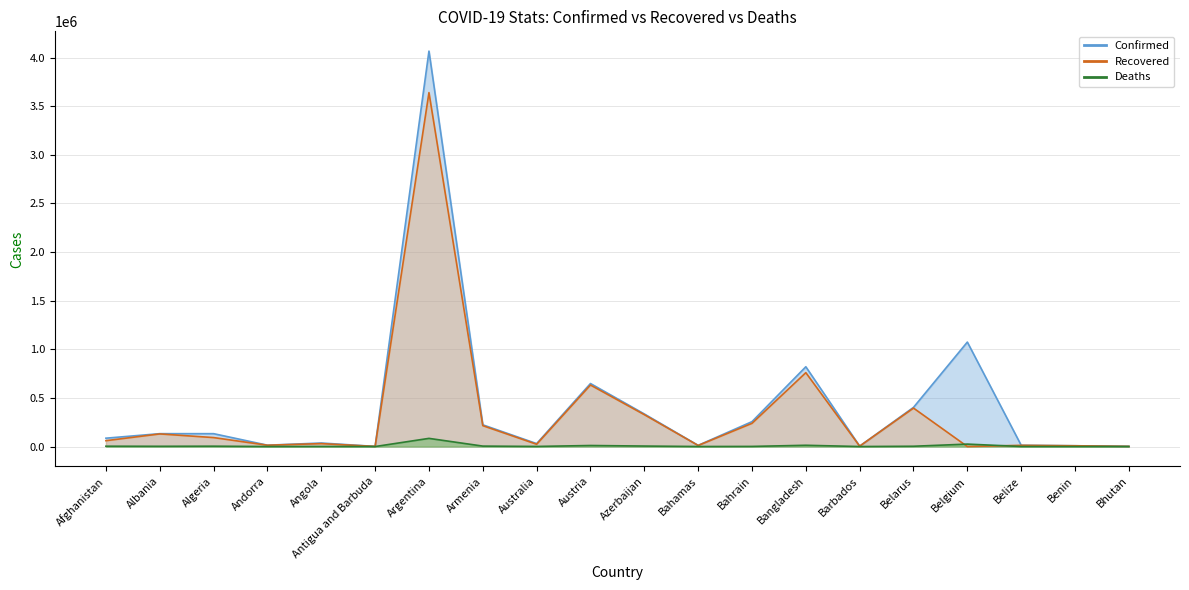

Where do Recovered and Deaths first cross each other?

Belarus and Belgium